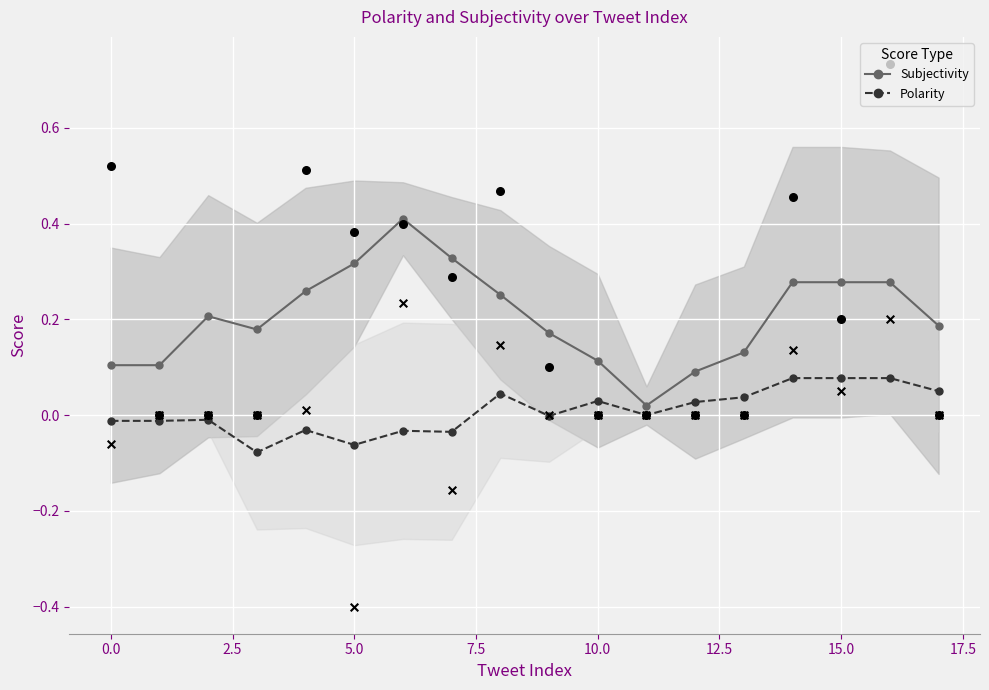

Which series has the largest total across all categories?

Subjectivity